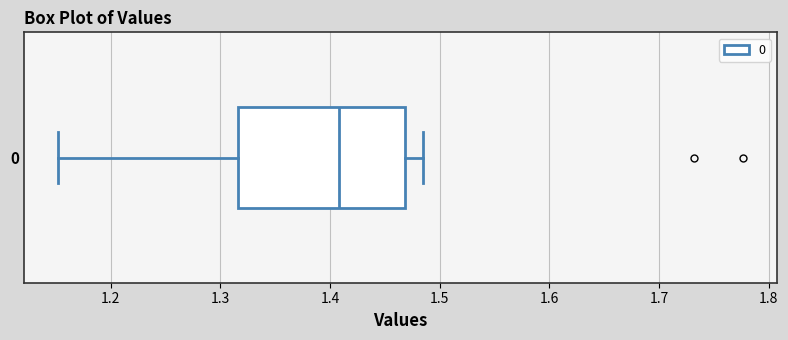

Read this box plot against the x-axis: the position of the median line, the range covered by the box, and the ends of both whiskers. The values are not printed on the chart, so give them approximately, as read against the axis.

median 1.41, box 1.32 to 1.47, whiskers 1.15 to 1.49